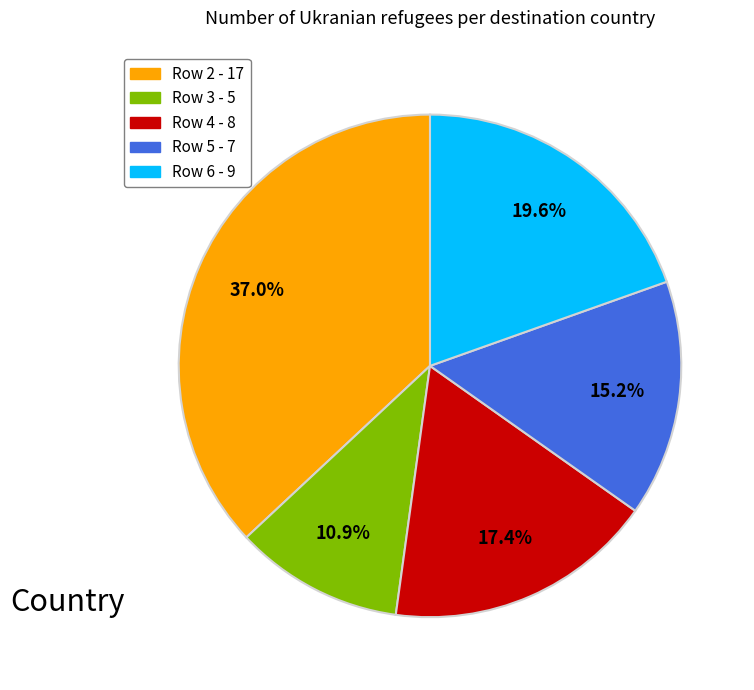

Between Row 2 and Row 6, which is larger?

Row 2